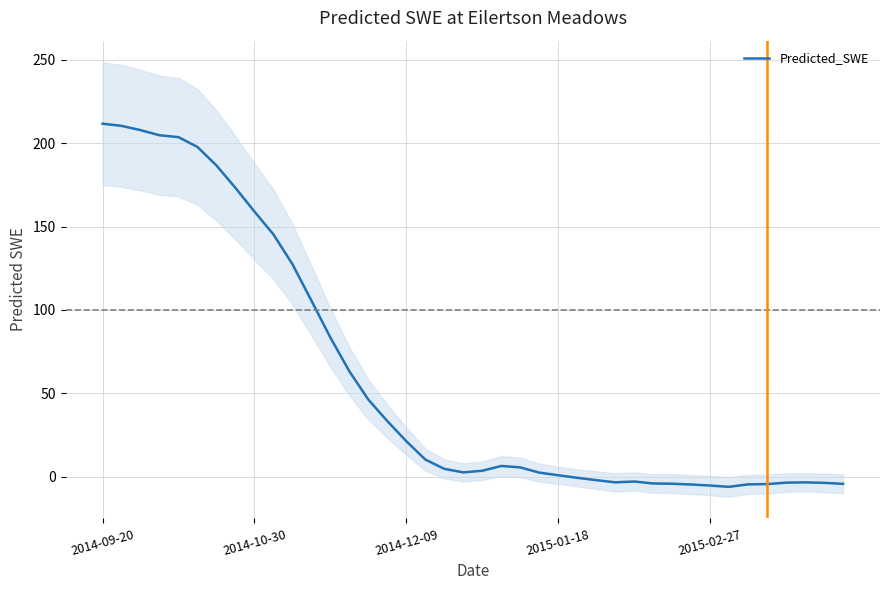

How many data points does each series have?

40